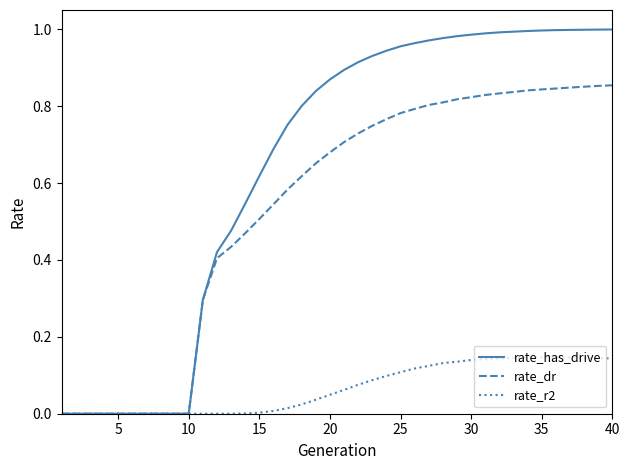

Is this an area chart (filled region under the line)?

No